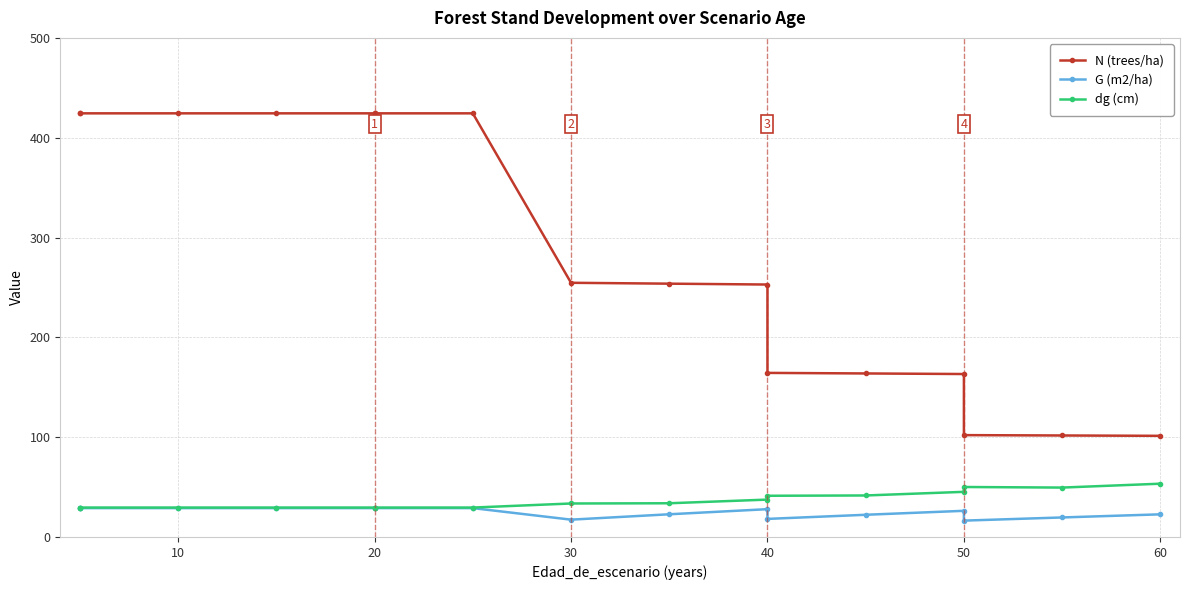

What are all the series names shown in the legend?

N (trees/ha), G (m2/ha), dg (cm)